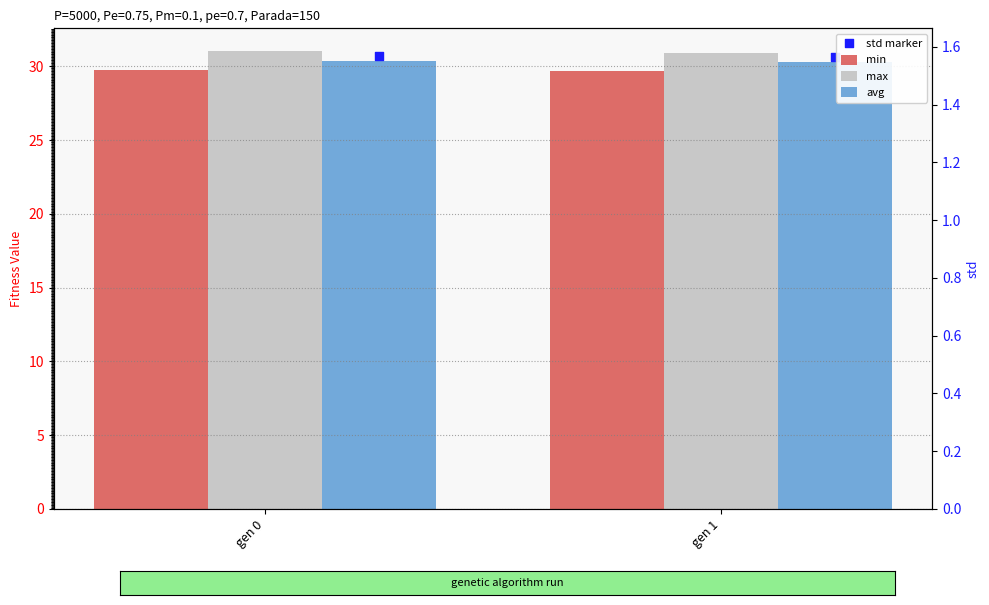

Which series reaches the minimum Y coordinate?

min